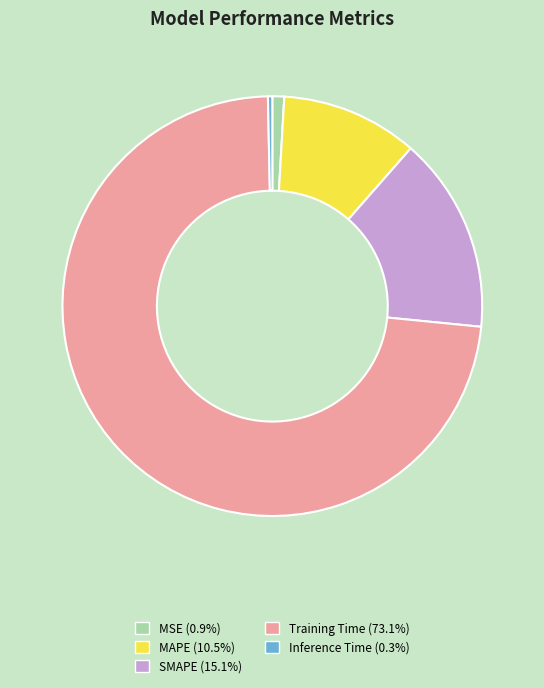

What is the majority slice?

Training Time